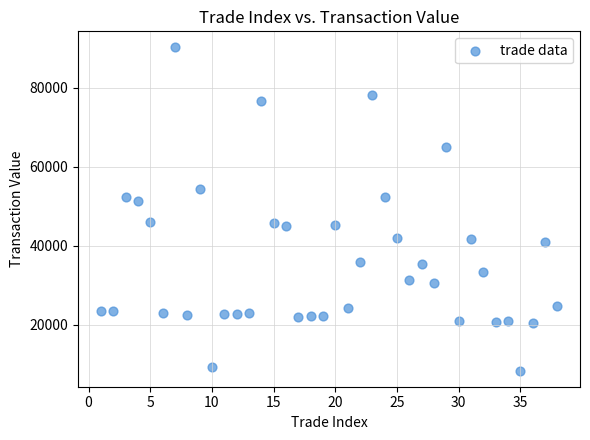

What Y value in the scatter plot is closest to 49310?

51379.5